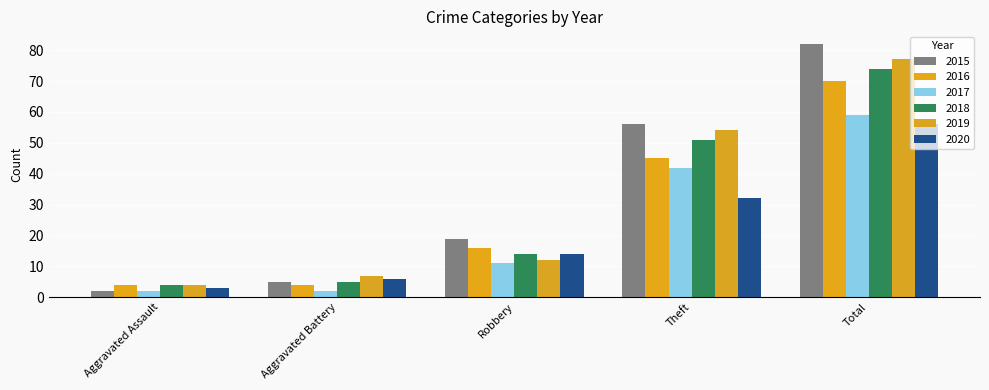

At which category does the chart reach its minimum across all series?

Aggravated Assault